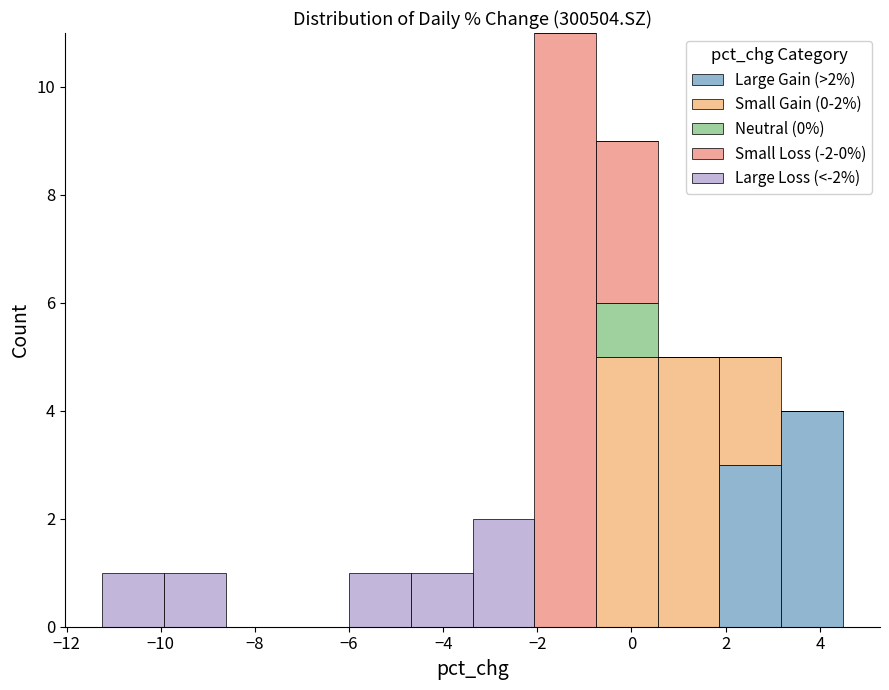

Which range on the x-axis has the tallest stacked bar (by total height)?

-2.0 to -0.8